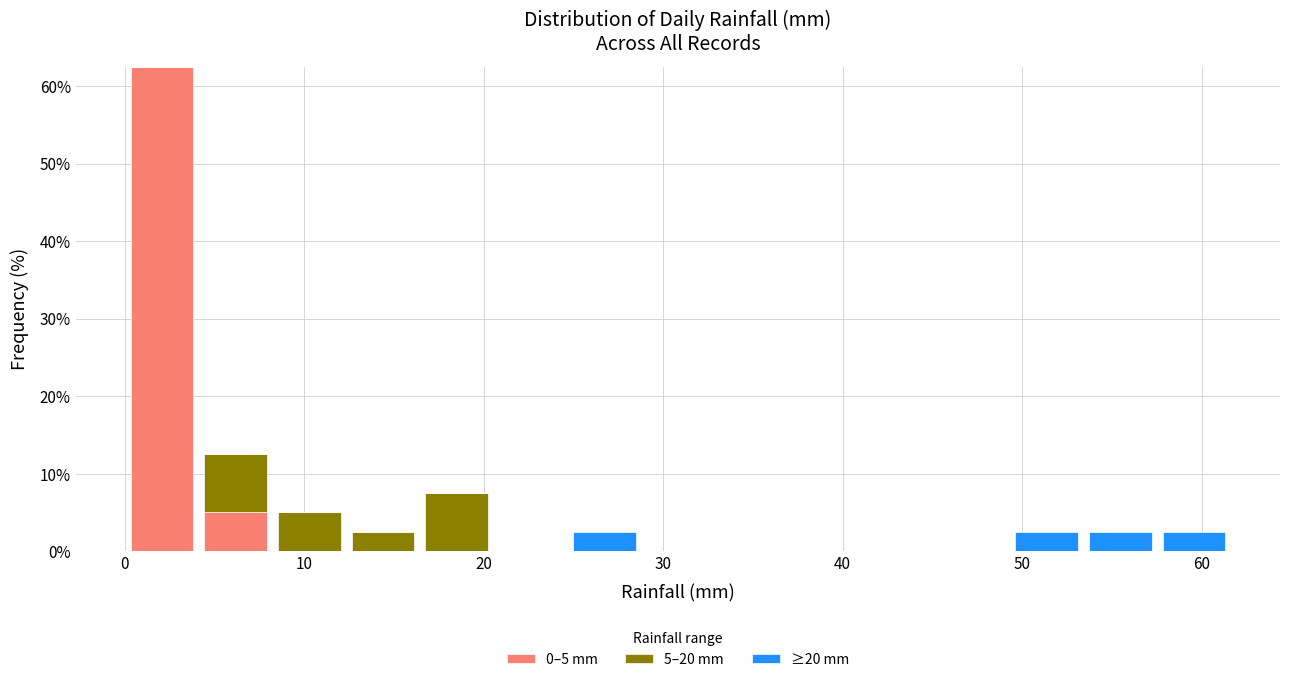

Which range on the x-axis has the tallest stacked bar (by total height)?

0 to 4